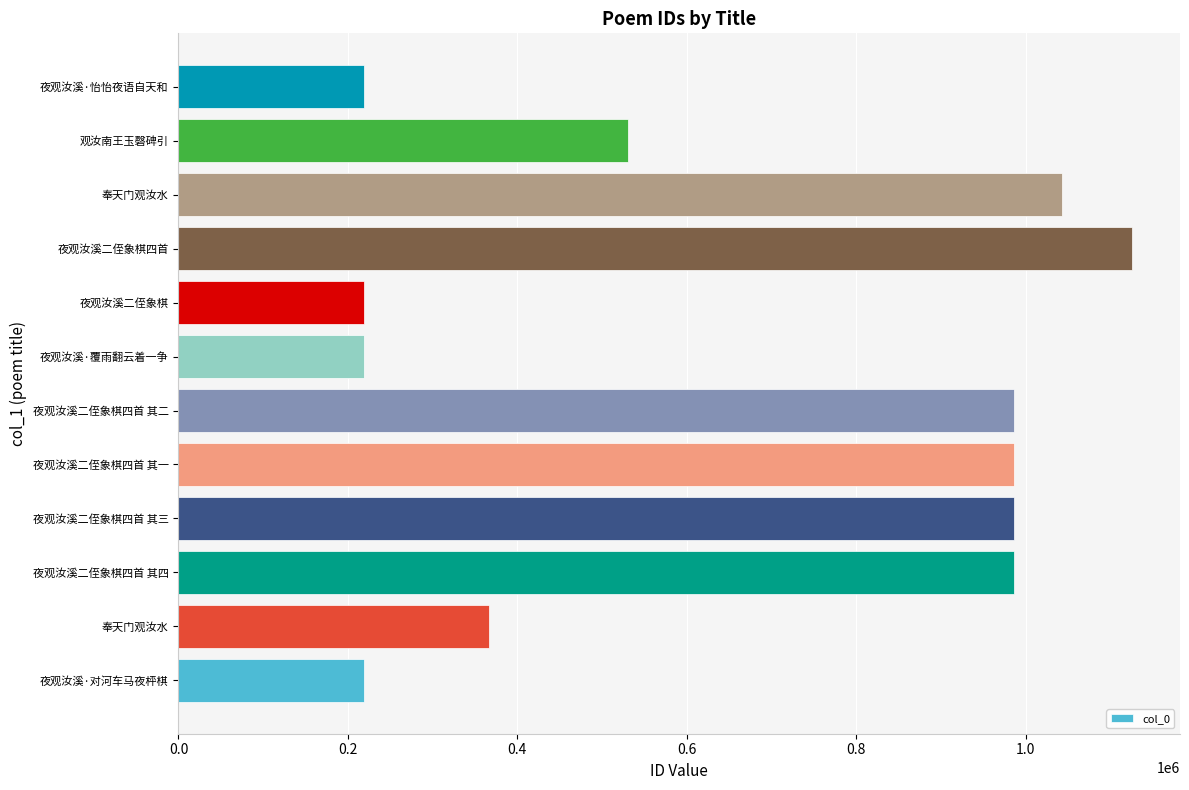

Does the chart contain any negative values?

No